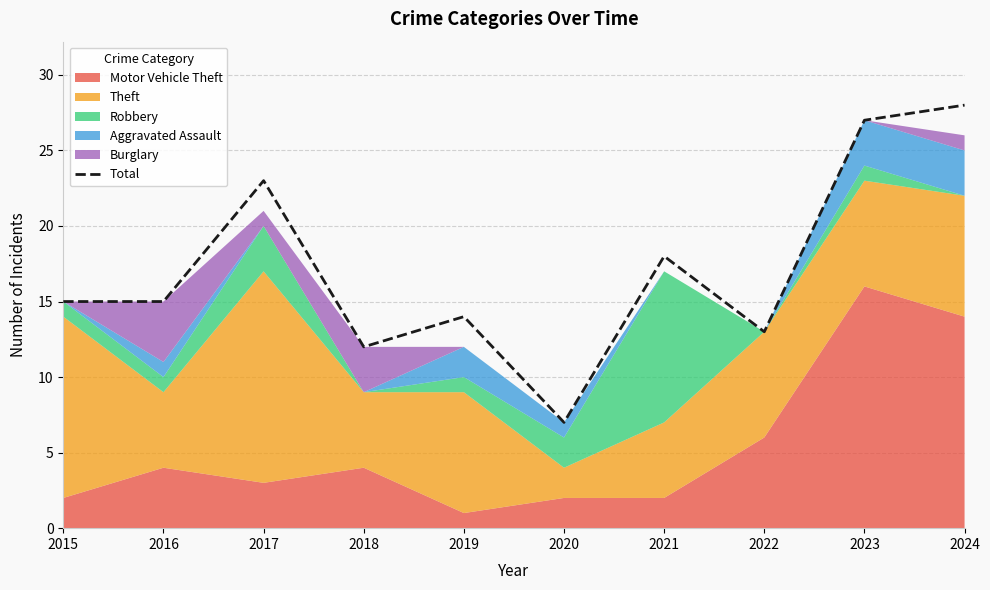

Is it true that the value at 2024 is 16?

False